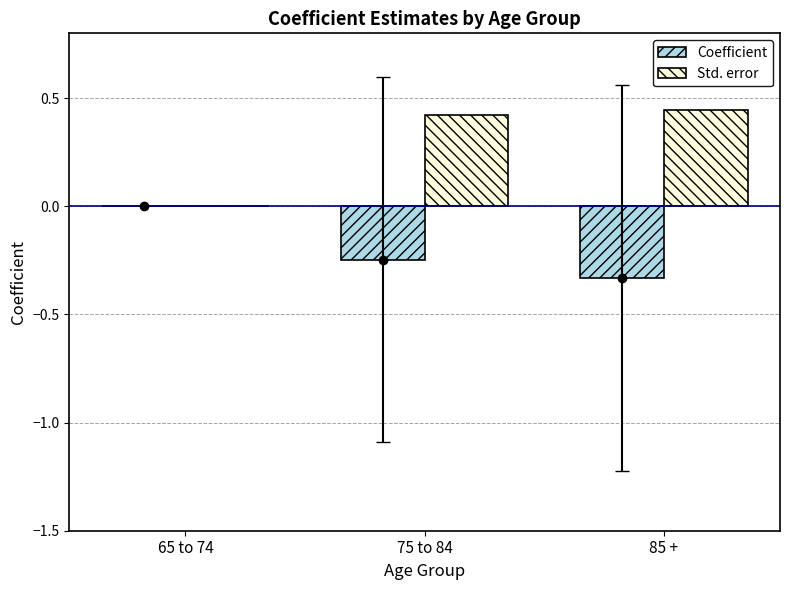

Is it true that Std. error equals 0.6 at 75 to 84?

False